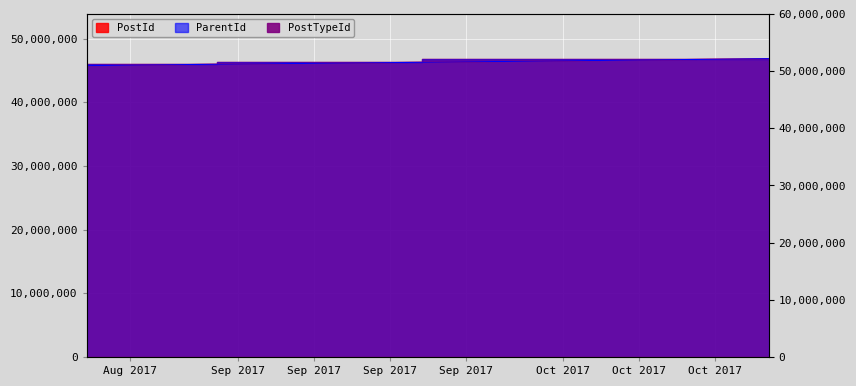

Does the chart display data point markers on the line(s)?

No